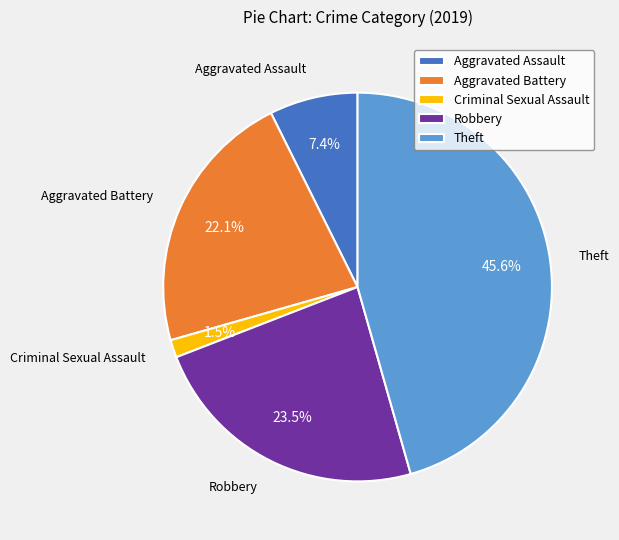

To the nearest percent, what percentage of the pie is Theft?

46%